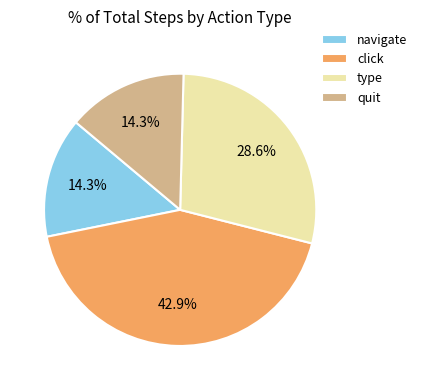

The type slice represents 23% of the pie. True or false?

False